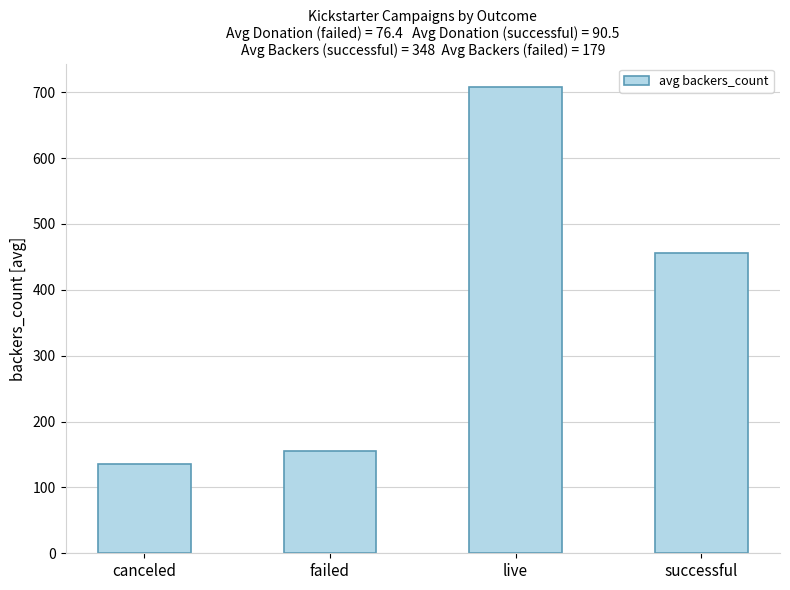

Reading left to right, transcribe all the data shown in this chart.

135.0	154.7	708.0	456.4